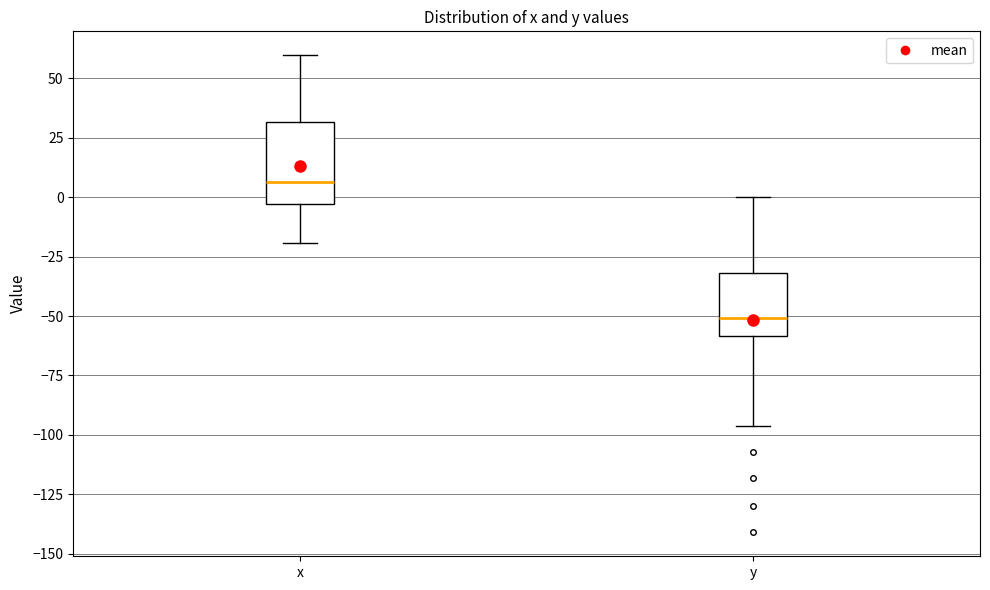

Reading left to right, transcribe this box plot: for each box, give where its median line is, the range the box spans, and where its two whiskers end, as read against the y-axis. The values are not printed on the chart, so give them approximately, as read against the axis.

x: median 5, box -5 to 30, whiskers -20 to 60
y: median -50, box -60 to -30, whiskers -95 to 0